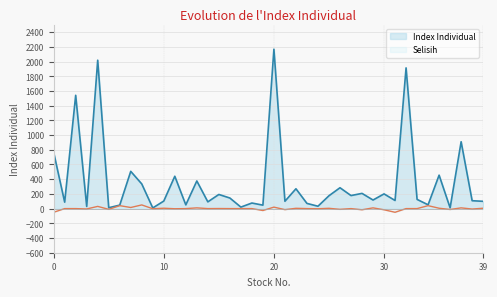

Which series has the largest range (max minus min)?

Index Individual